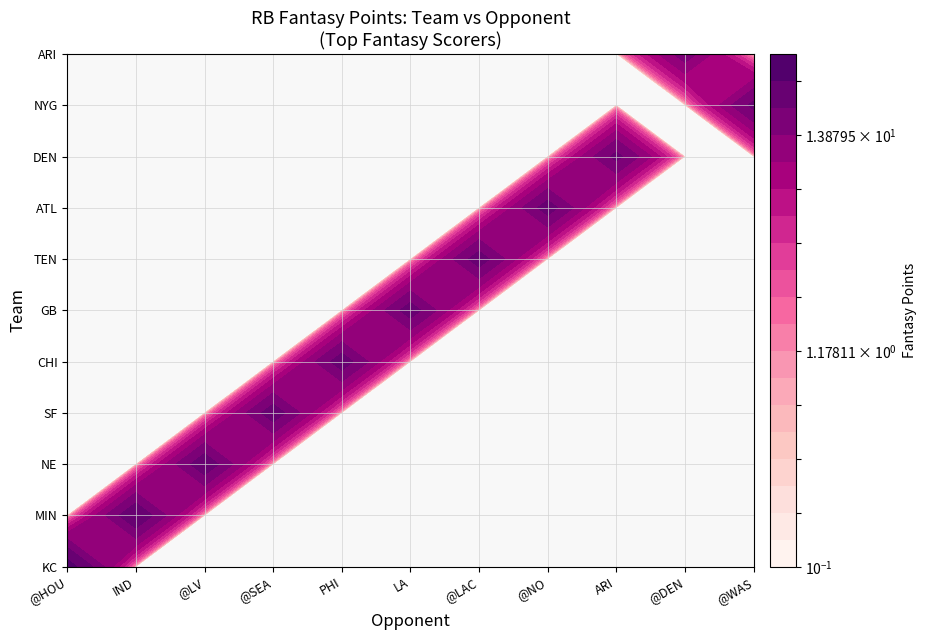

What is the average value of the GB series?

2.0